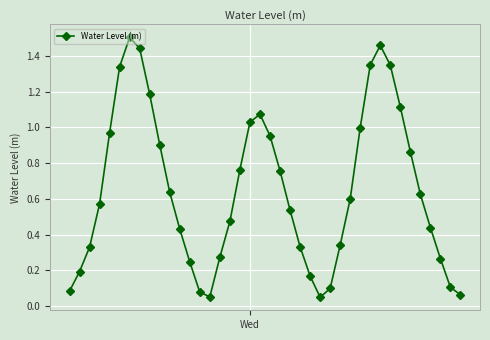

How many points are lower than both their immediate neighbors (excluding endpoints)?

2